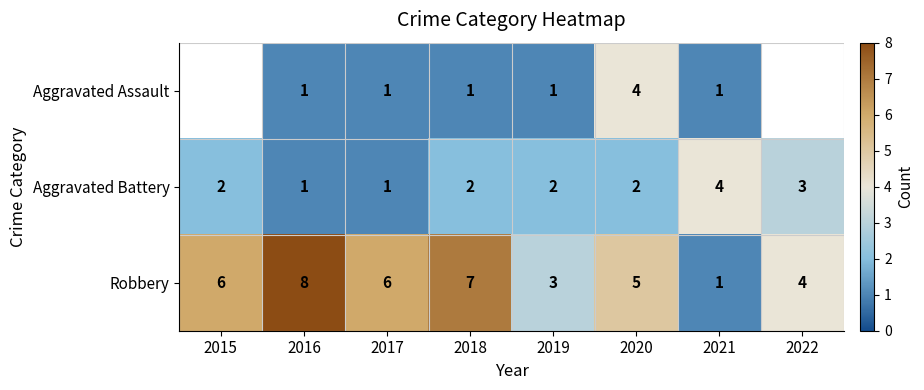

True or false: Robbery has a value of 9 at 2015.

False